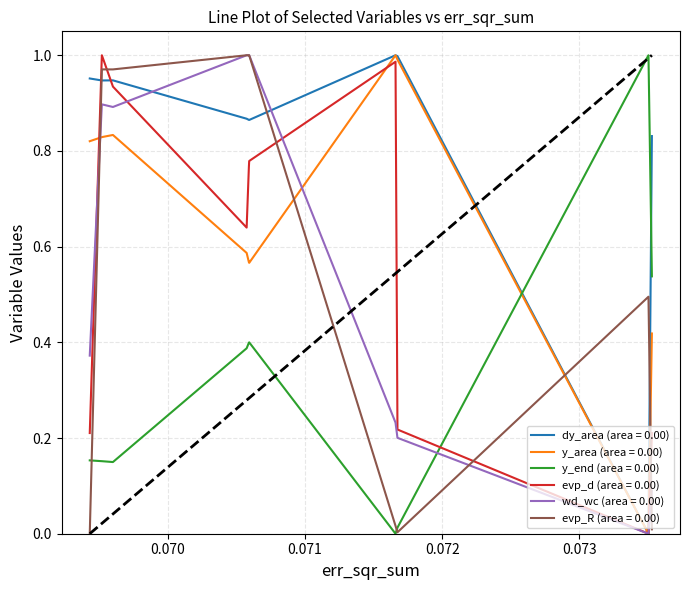

Which series has the largest total across all categories?

dy_area (area = 0.00)